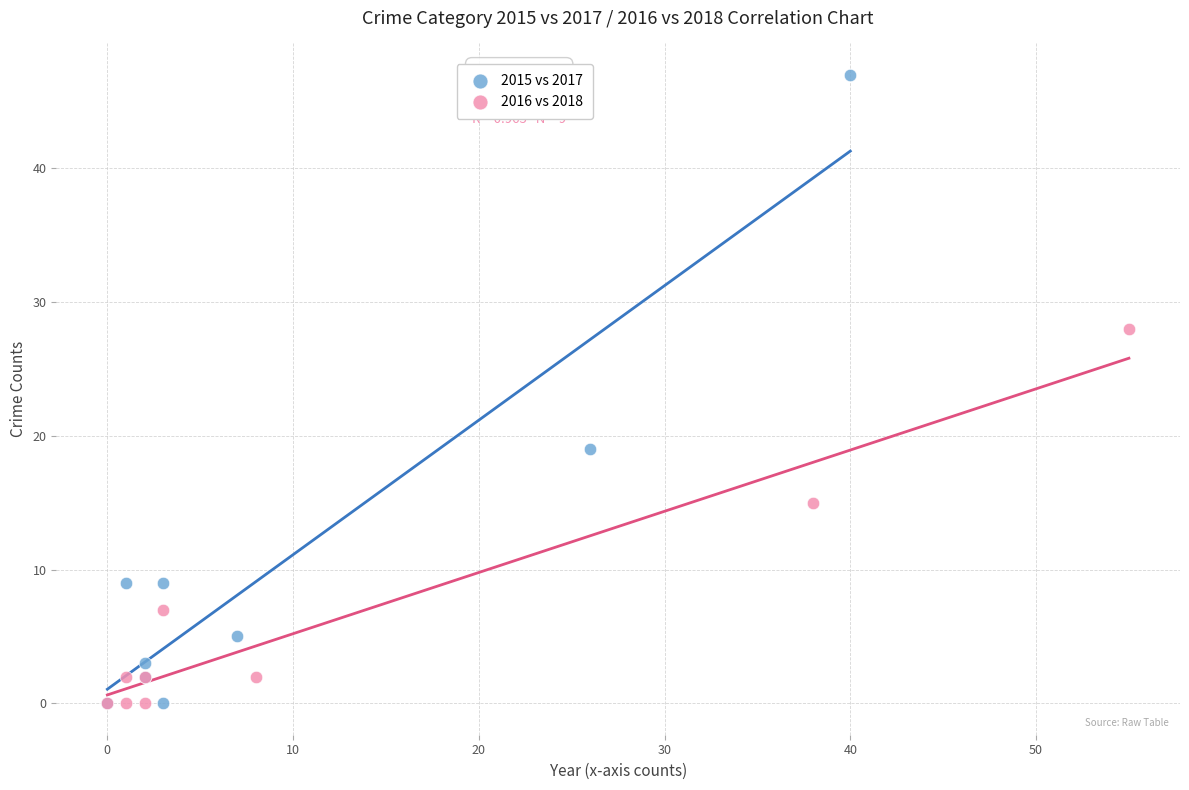

Which series has the largest Y range (max minus min)?

2015 vs 2017